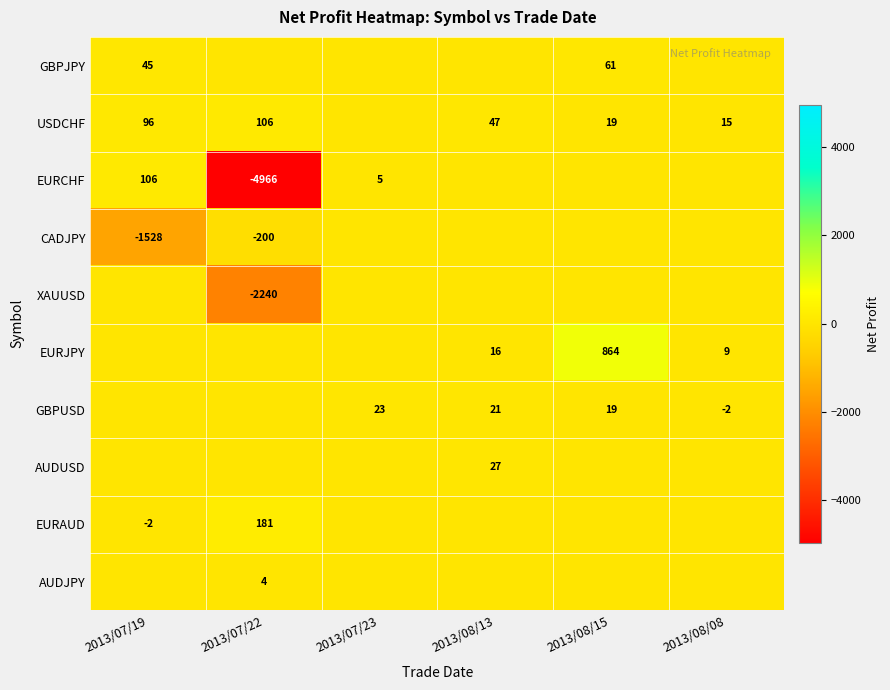

True or false: USDCHF has a value of 14 at 2013/08/13.

False